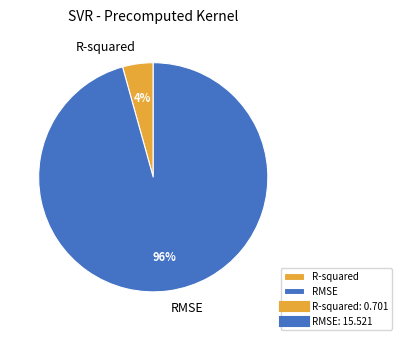

Rank the categories by value from highest to lowest.

RMSE, R-squared